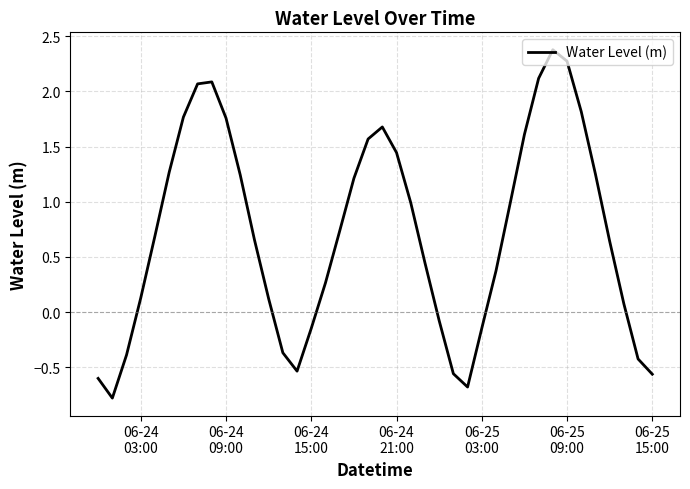

What is the difference between the maximum and minimum values?

3.2